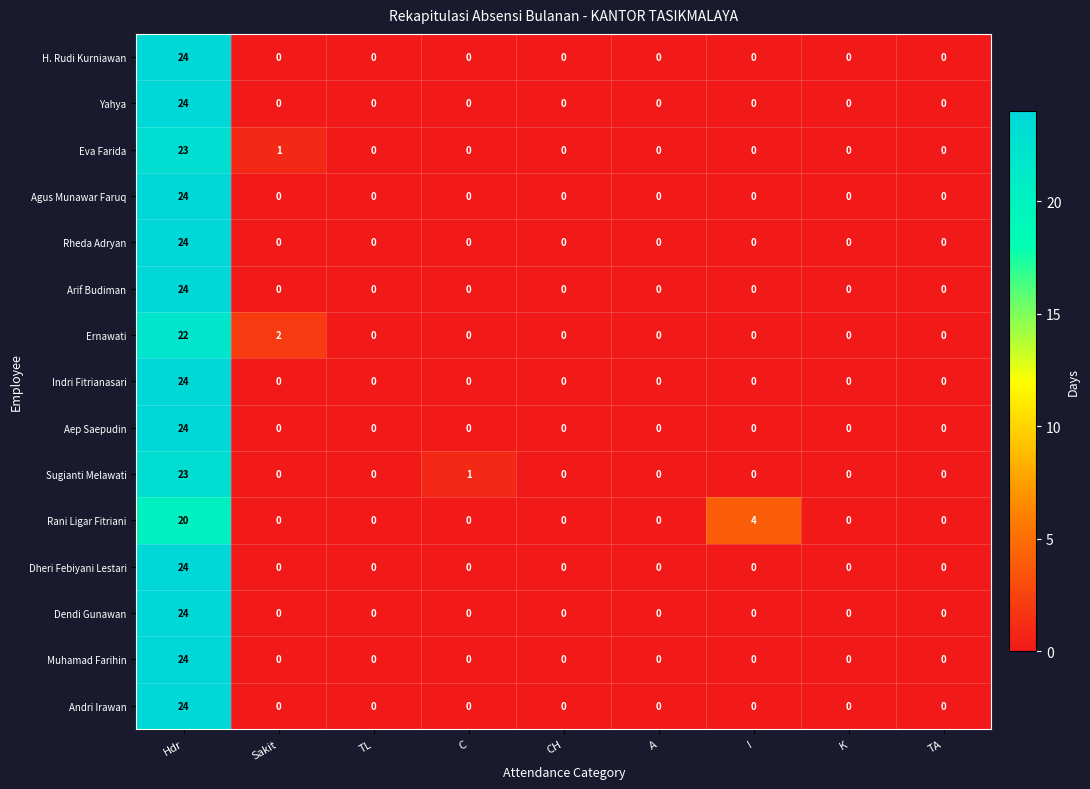

What is the total value across all series at Hdr?

352